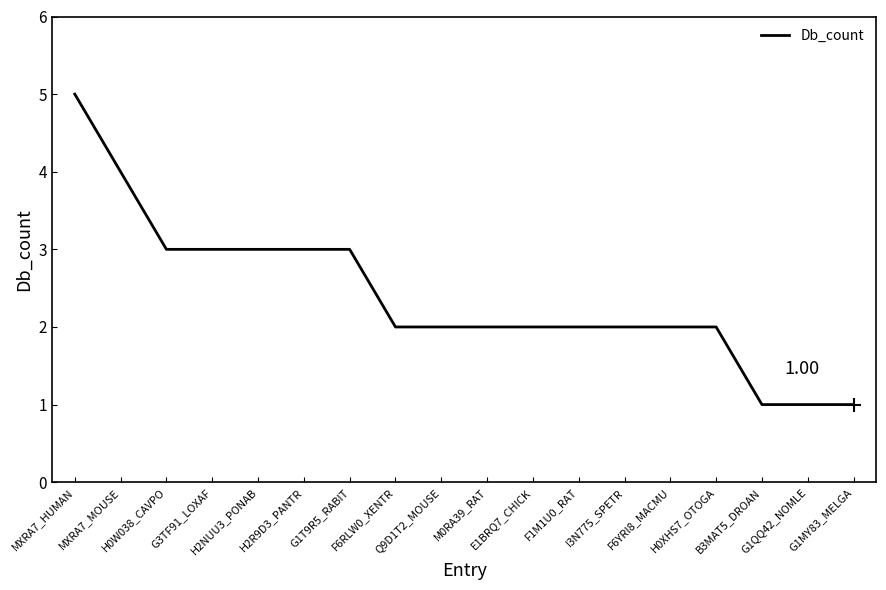

List the labels in order of value, smallest first.

B3MAT5_DROAN, G1QQ42_NOMLE, G1MY83_MELGA, F6RLW0_XENTR, Q9D1T2_MOUSE, M0RA39_RAT, E1BRQ7_CHICK, F1M1U0_RAT, I3N775_SPETR, F6YRI8_MACMU, H0XHS7_OTOGA, H0W038_CAVPO, G3TF91_LOXAF, H2NUU3_PONAB, H2R9D3_PANTR, G1T9R5_RABIT, MXRA7_MOUSE, MXRA7_HUMAN